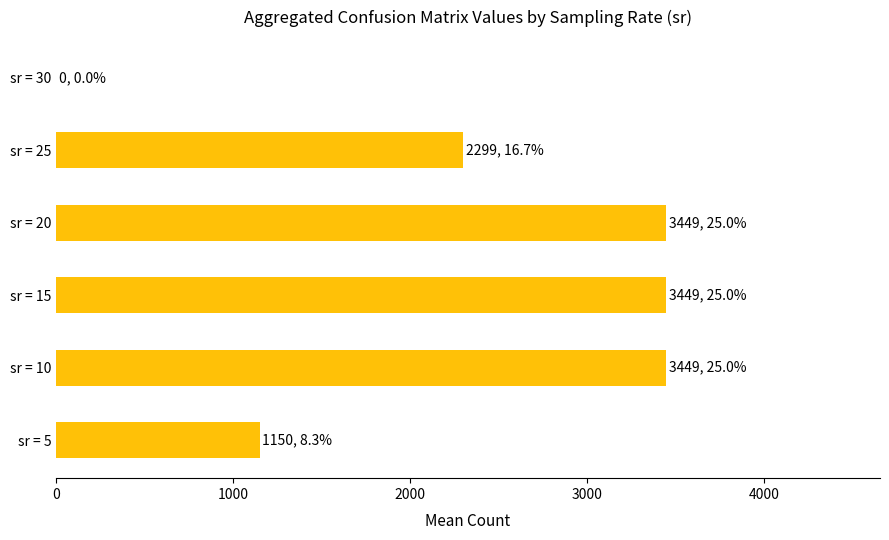

Approximately how many times larger is the value at sr = 15 compared to sr = 25?

1.5